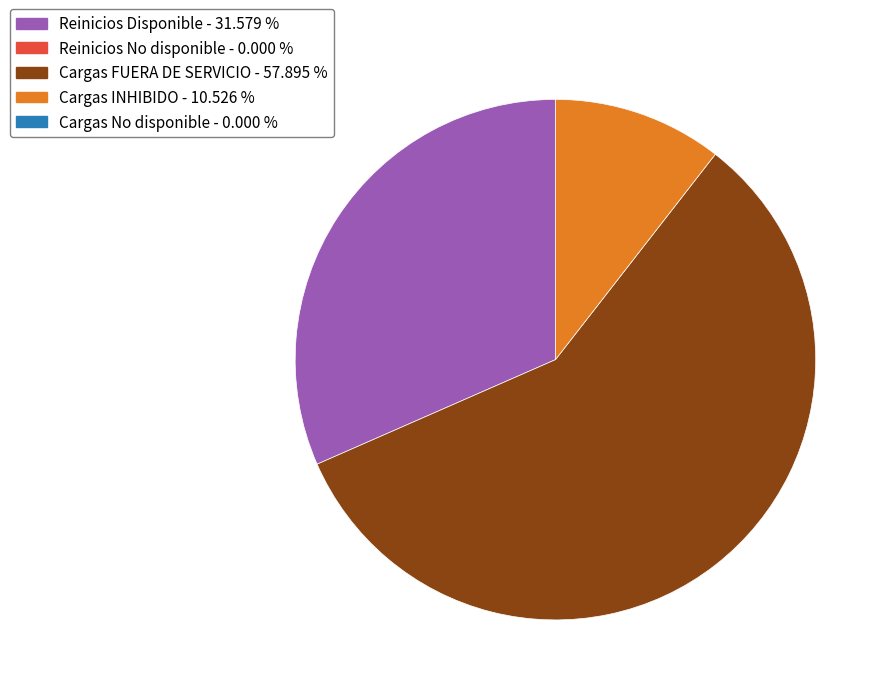

Count the number of slices in the pie.

3